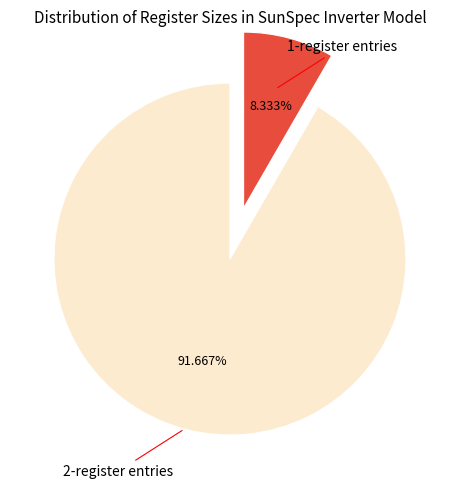

Is there any slice that represents more than half of the pie?

Yes